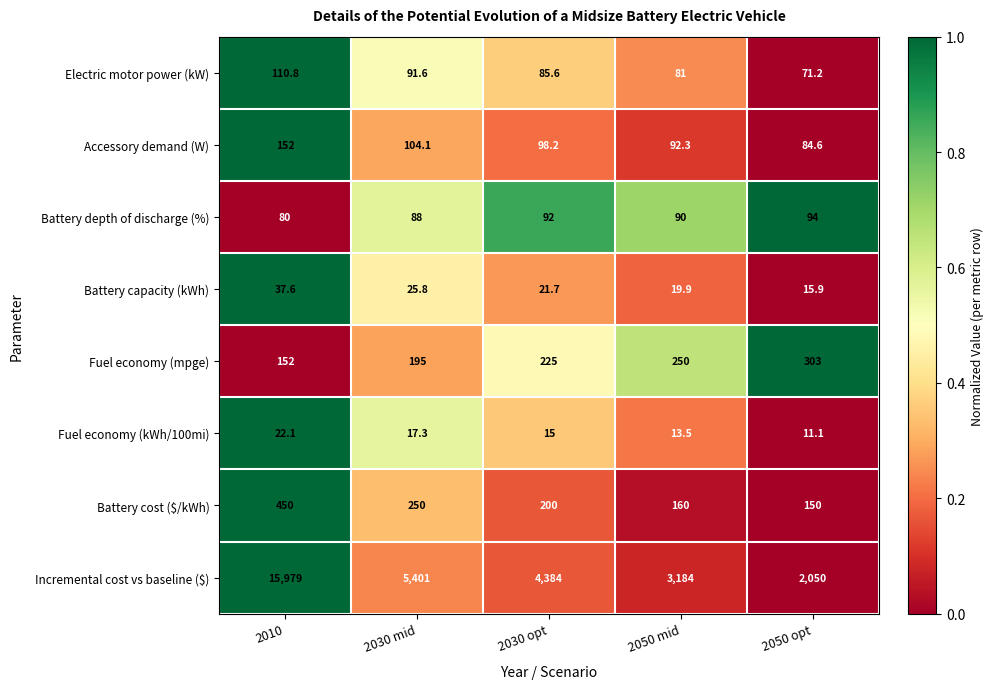

What is the difference between the Fuel economy (kWh/100mi) values at 2010 and 2030 opt?

7.1